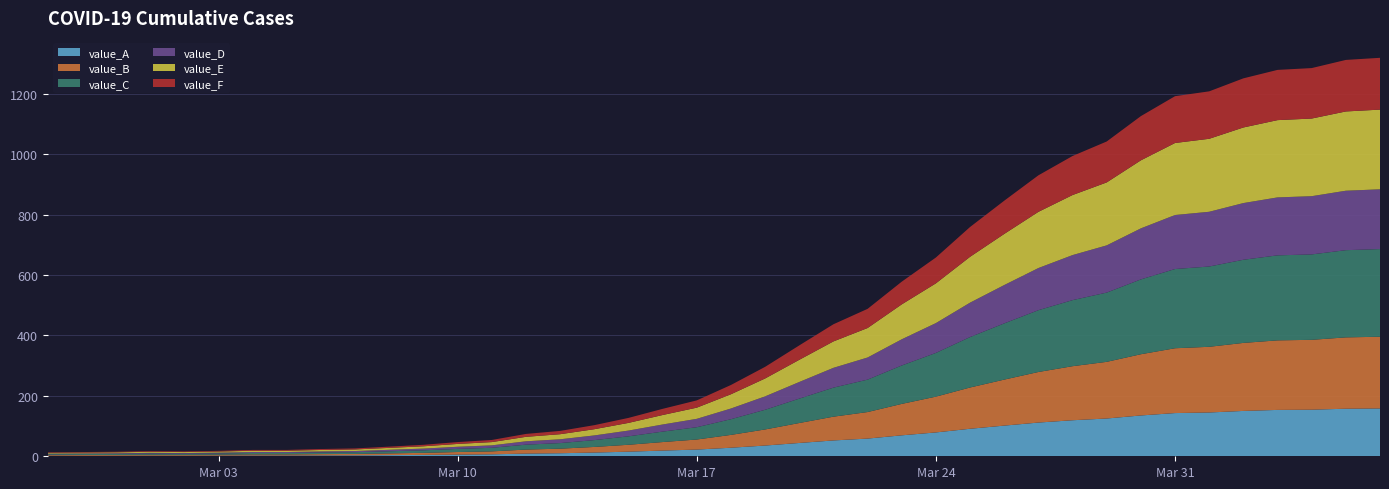

Reading left to right, list all the values displayed in this chart.

2020-02-27=13	2020-02-28=14	2020-02-29=15	2020-03-01=17	2020-03-02=16	2020-03-03=18	2020-03-04=21	2020-03-05=21	2020-03-06=24	2020-03-07=26	2020-03-08=32	2020-03-09=38	2020-03-10=47	2020-03-11=54	2020-03-12=74	2020-03-13=84	2020-03-14=103	2020-03-15=127	2020-03-16=157	2020-03-17=185	2020-03-18=236	2020-03-19=296	2020-03-20=367	2020-03-21=437	2020-03-22=488	2020-03-23=578	2020-03-24=658	2020-03-25=759	2020-03-26=846	2020-03-27=930	2020-03-28=994	2020-03-29=1042	2020-03-30=1126	2020-03-31=1192	2020-04-01=1208	2020-04-02=1251	2020-04-03=1279	2020-04-04=1285	2020-04-05=1312	2020-04-06=1319